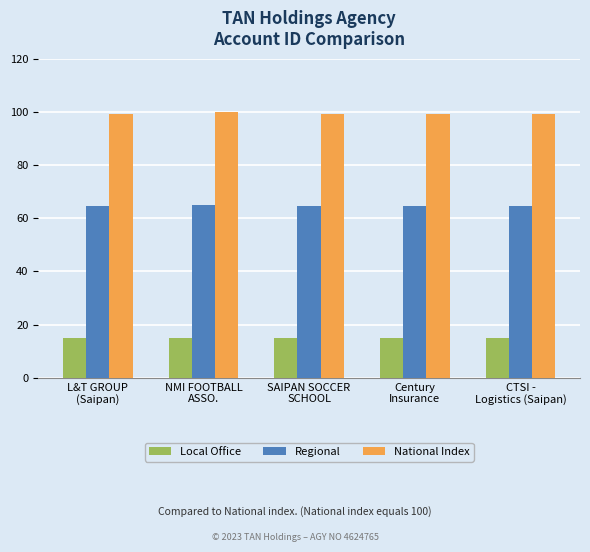

Does the chart contain any negative values?

No